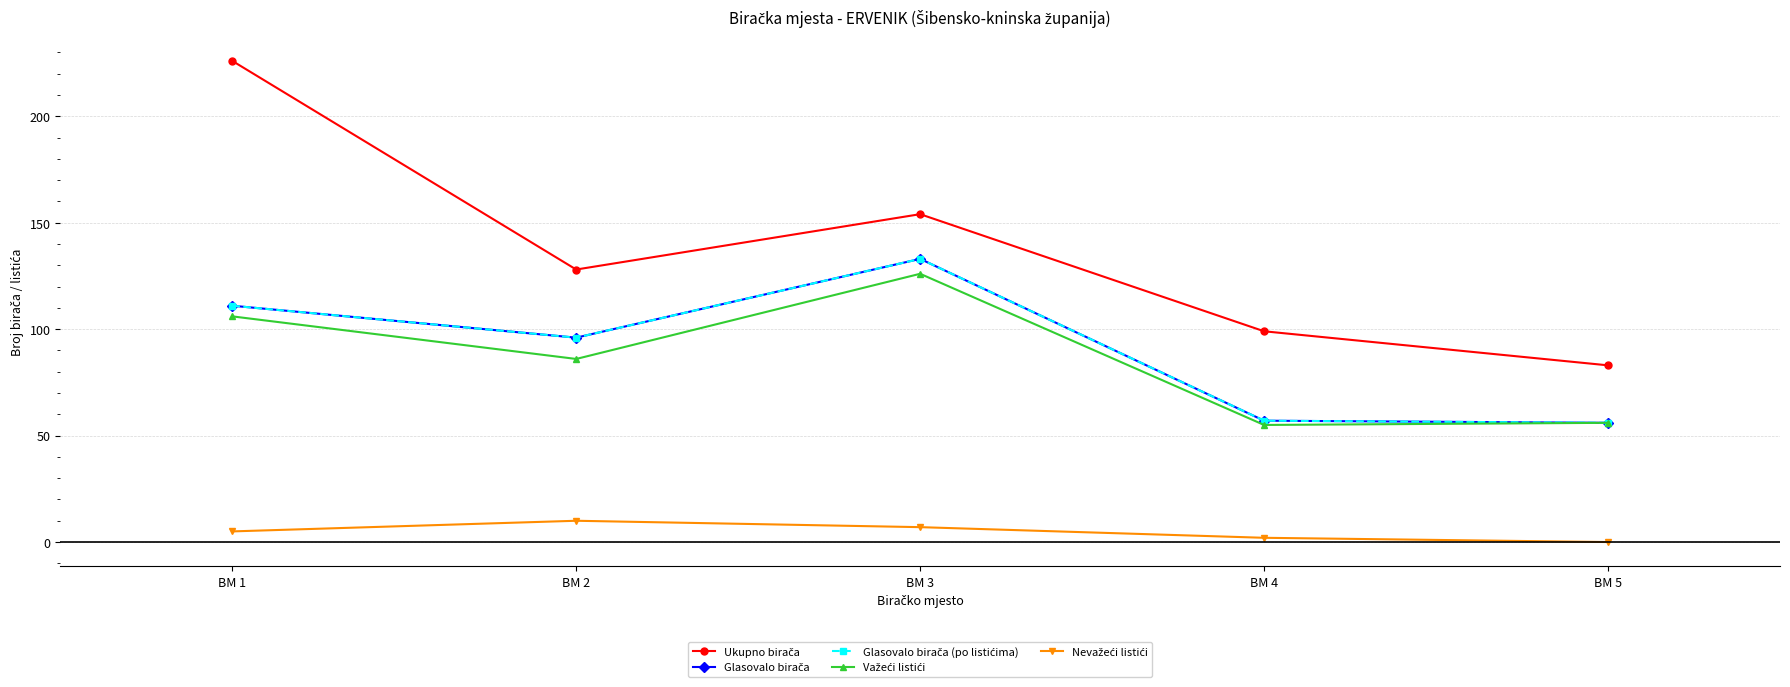

True or false: Važeći listići and Ukupno birača intersect in this chart.

False